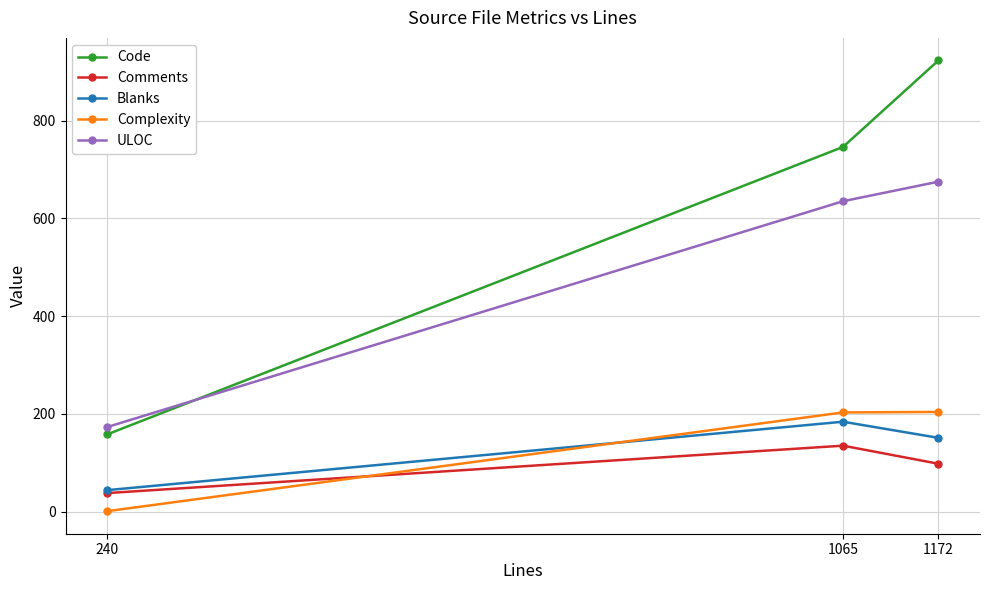

How many data points does each series have?

3